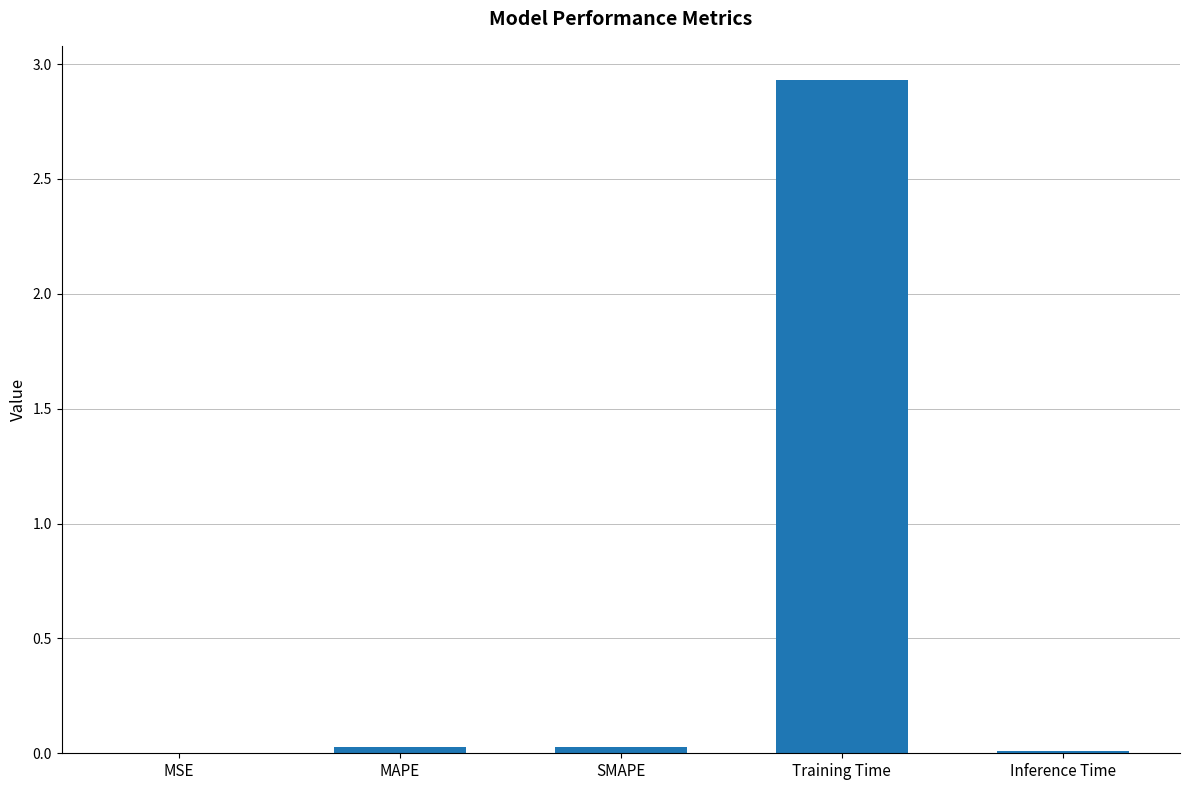

Which category has the highest value across all series?

Training Time